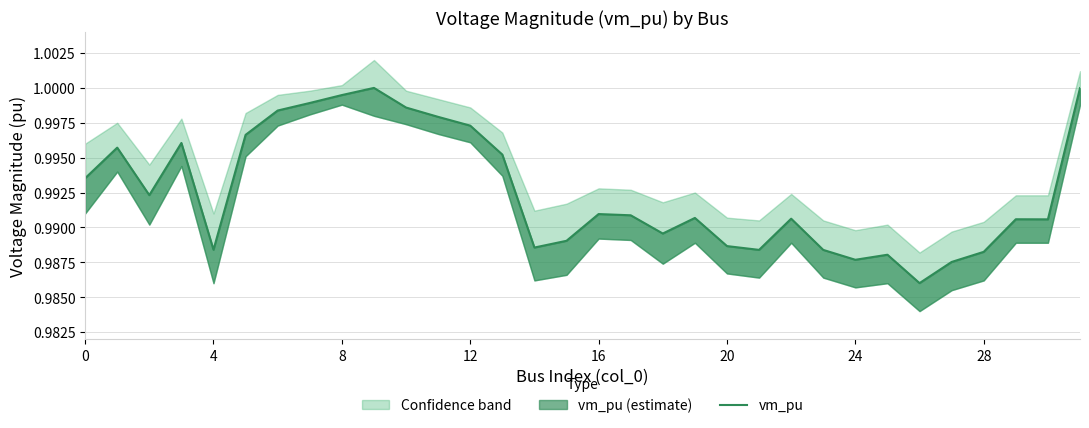

What is the maximum value shown in the chart?

1.0